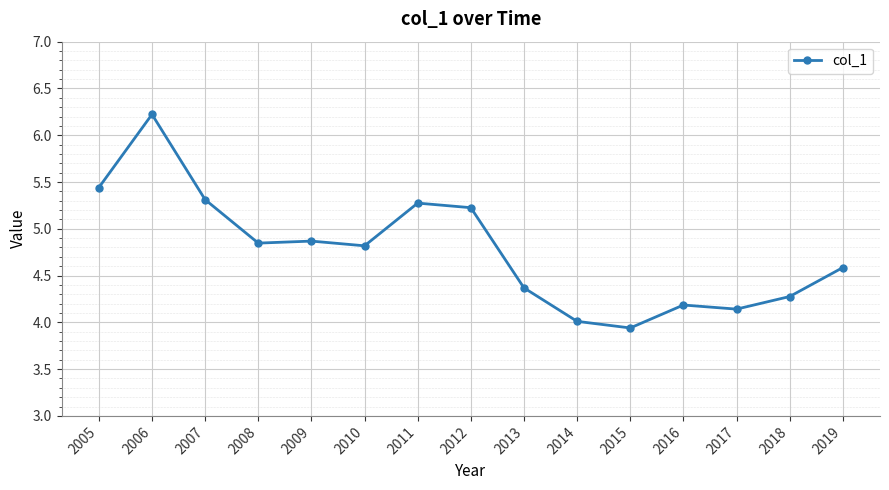

What is the approximate value at 2009?

4.9